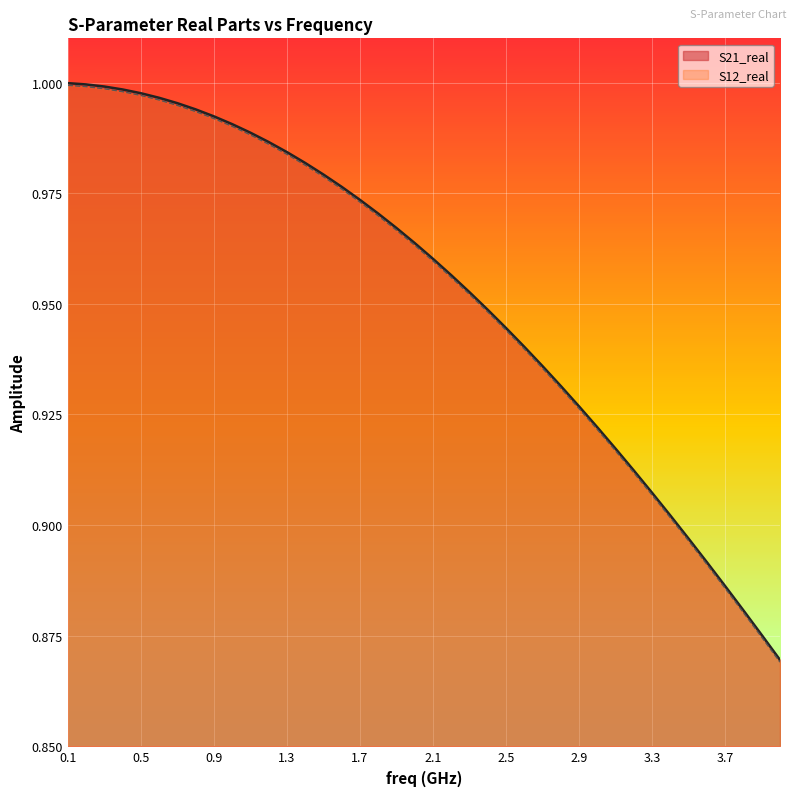

Is the value of S12_real at 3.7 greater than the value of S21_real at 1.3?

No